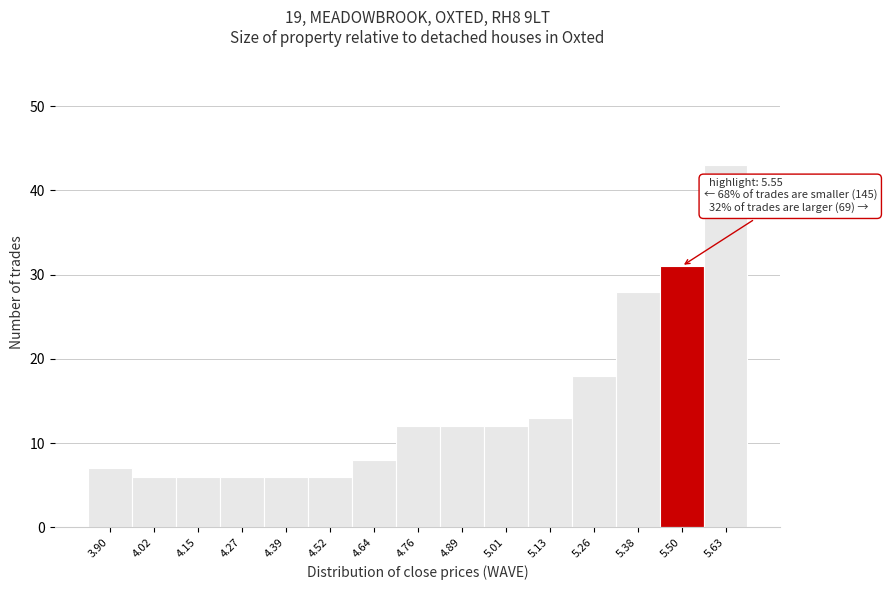

Reading left to right, transcribe all the data shown in this chart.

3.90=7	4.02=6	4.15=6	4.27=6	4.39=6	4.52=6	4.64=8	4.76=12	4.89=12	5.01=12	5.13=13	5.26=18	5.38=28	5.50=31	5.63=43